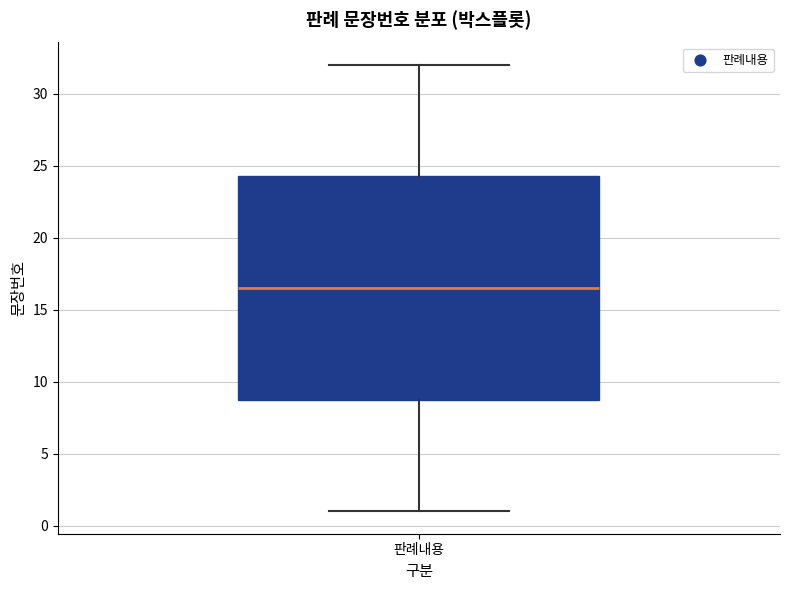

Read this box plot against the y-axis: the position of the median line, the range covered by the box, and the ends of both whiskers. The values are not printed on the chart, so give them approximately, as read against the axis.

median 16.5, box 9.0 to 24.5, whiskers 1.0 to 32.0